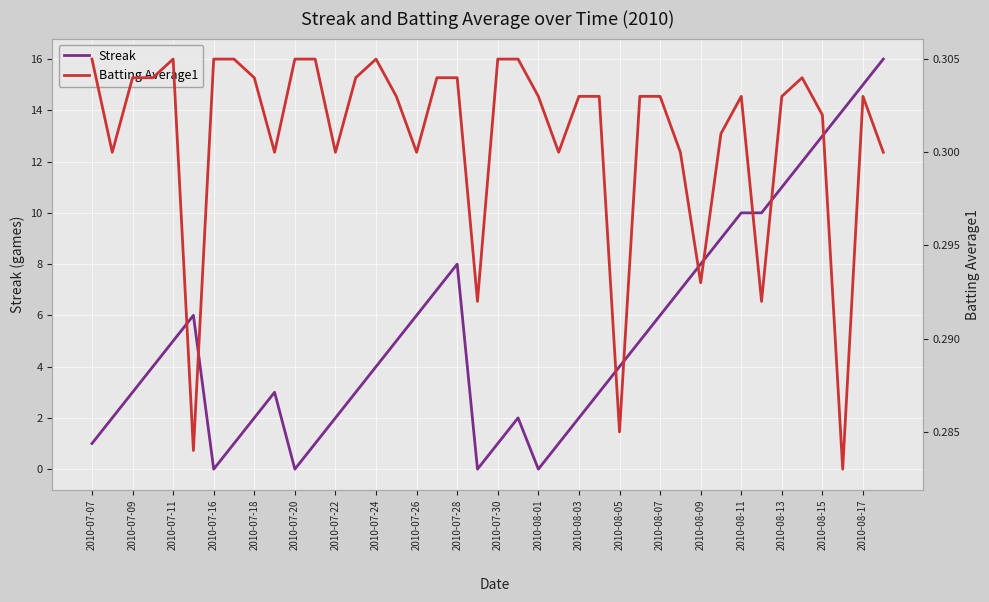

What is the maximum value for Streak?

16